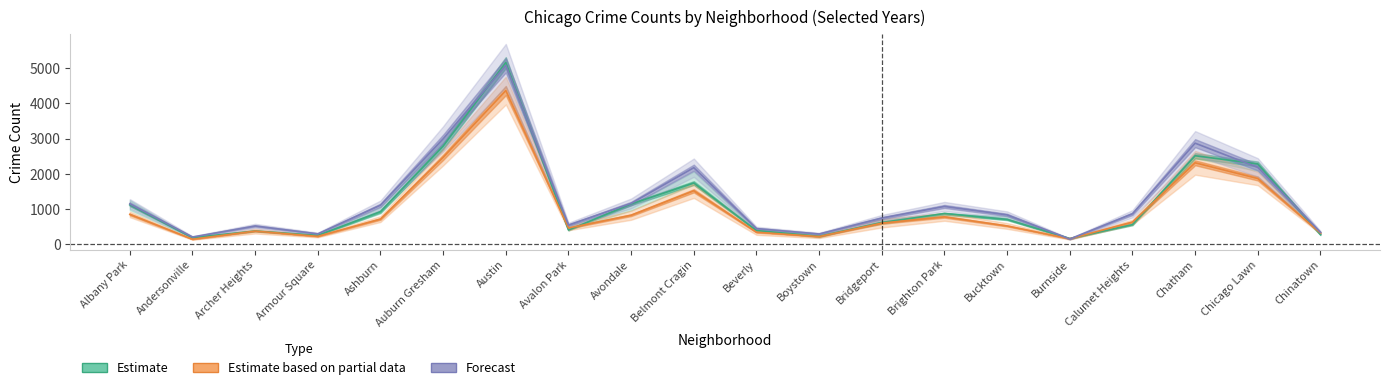

What is the label of the 17th point from the right?

Armour Square